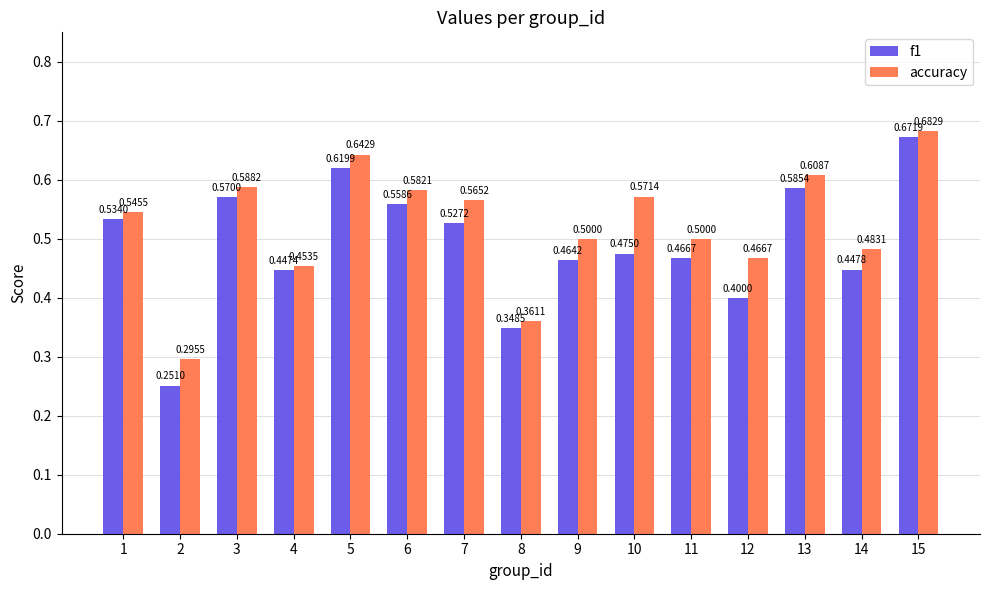

Rank the series at 14 from lowest to highest value.

f1, accuracy